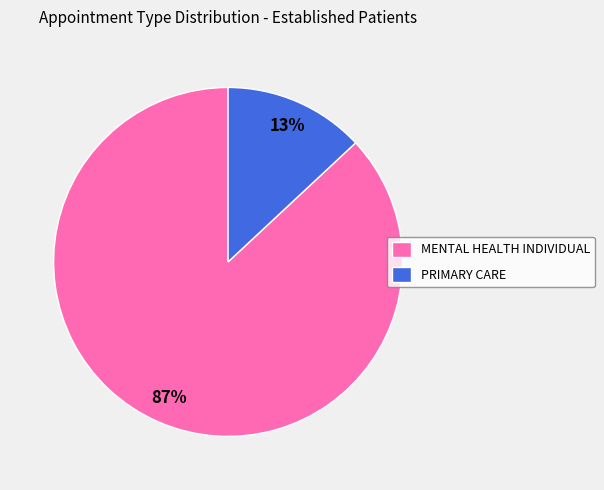

To the nearest percent, what is the combined percentage of PRIMARY CARE and MENTAL HEALTH INDIVIDUAL?

100%